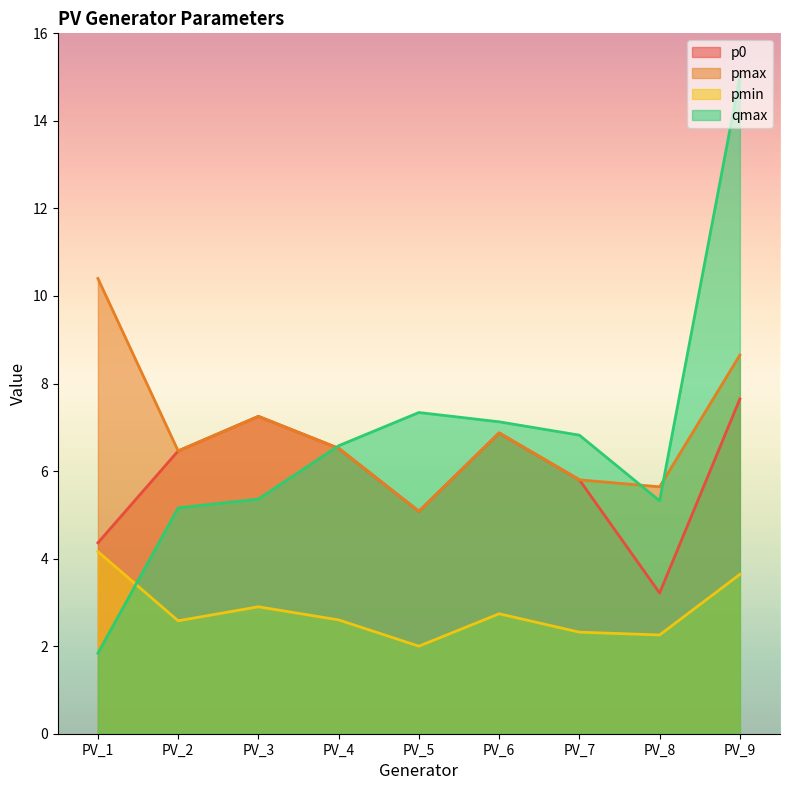

Which category has the lowest value across all series?

PV_1